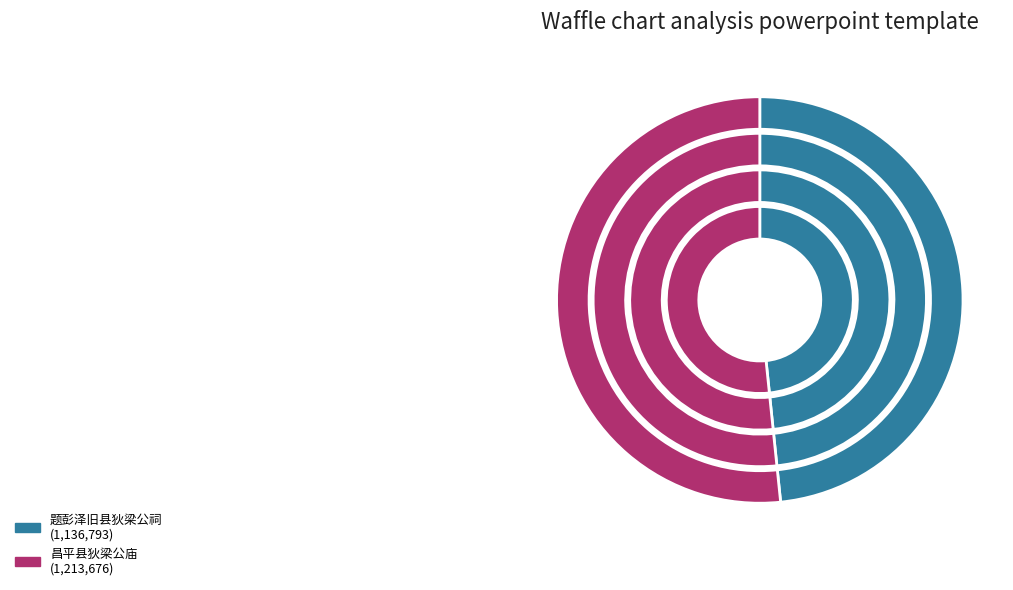

The 昌平县狄梁公庙 slice represents 37% of the pie. True or false?

False